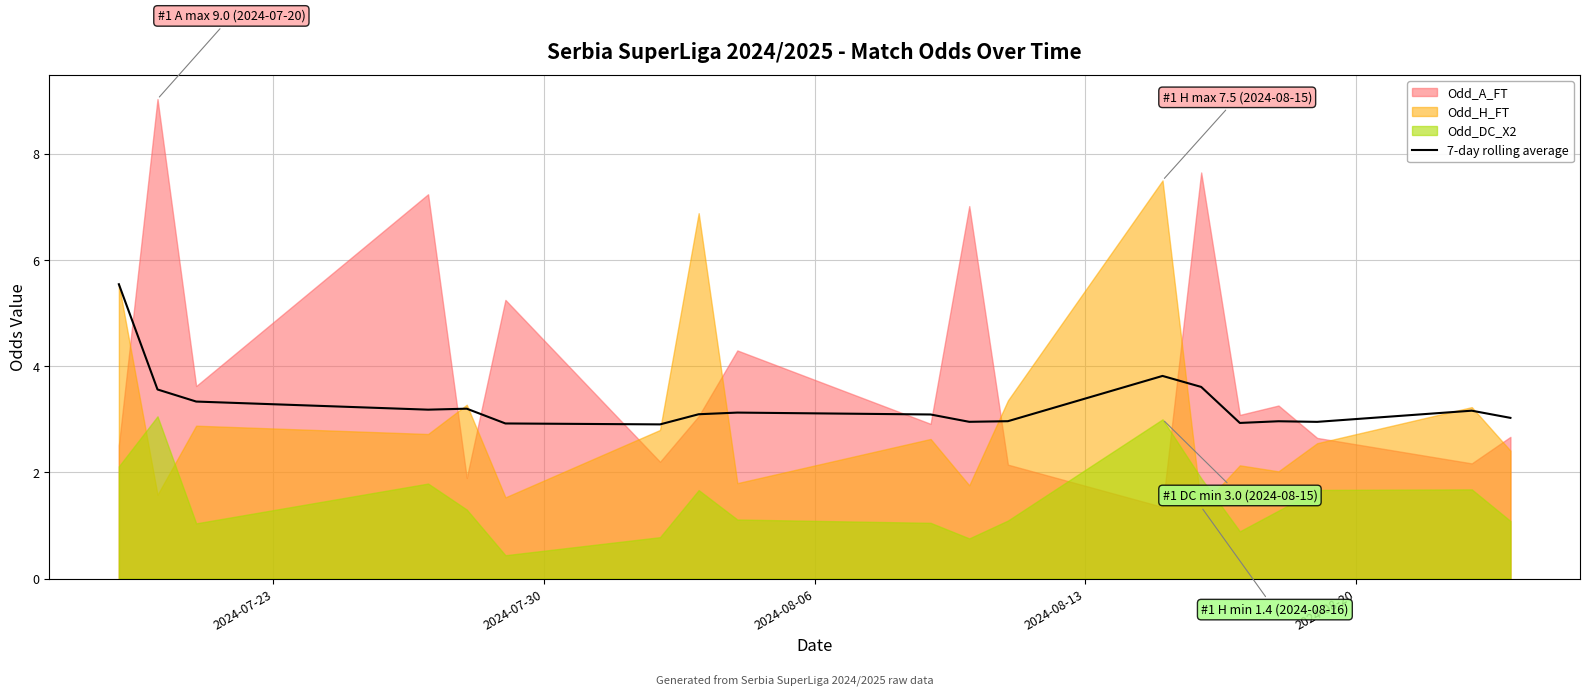

What is the sum of all values?

62.4